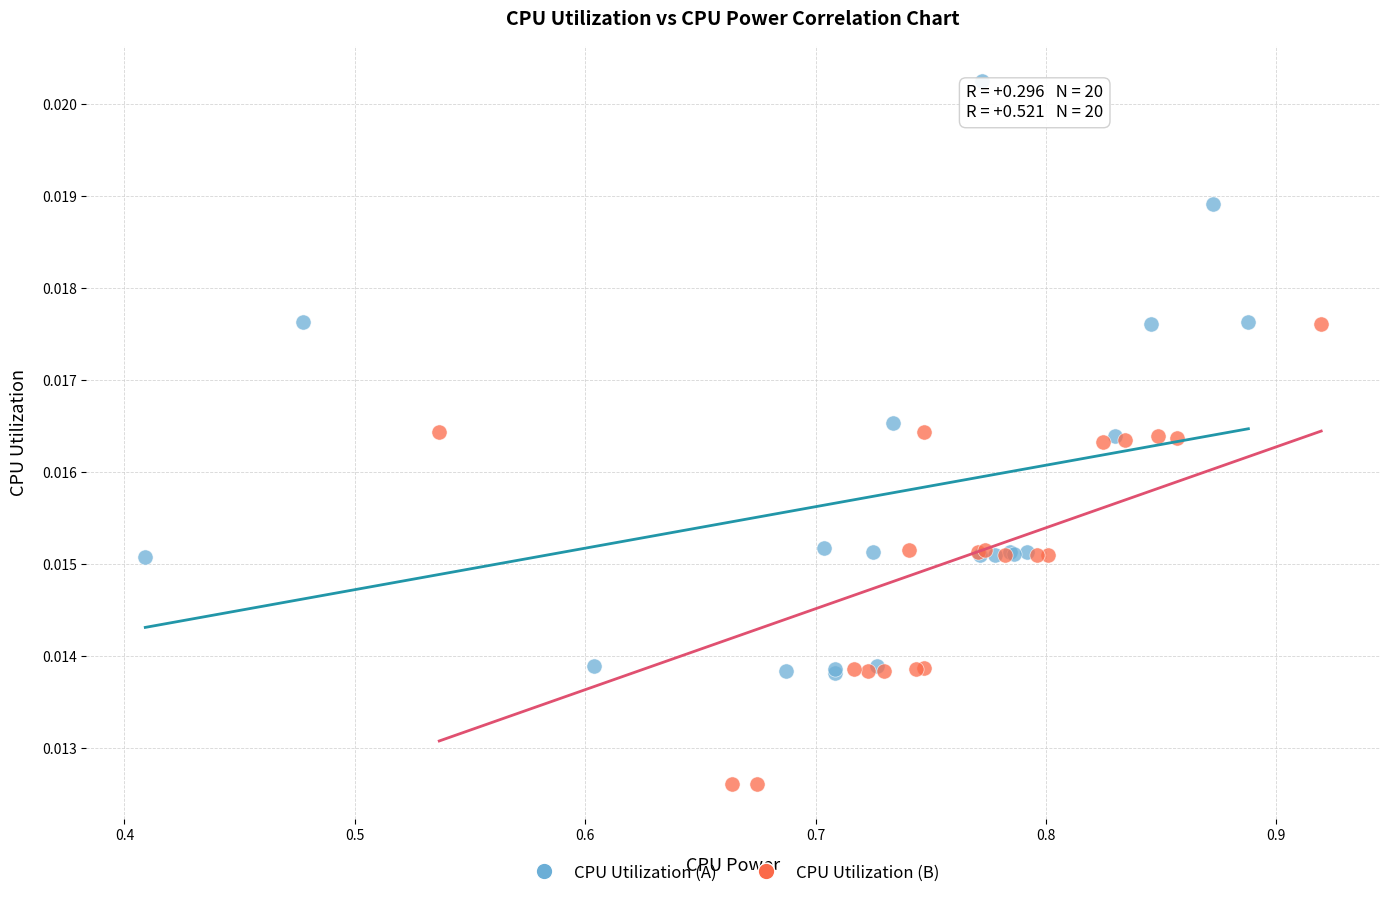

Which series reaches the maximum Y coordinate?

CPU Utilization (A)